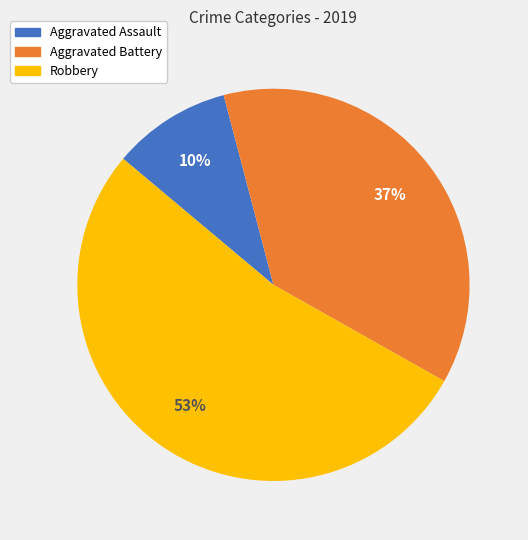

Which slice represents more than half of the pie?

Robbery